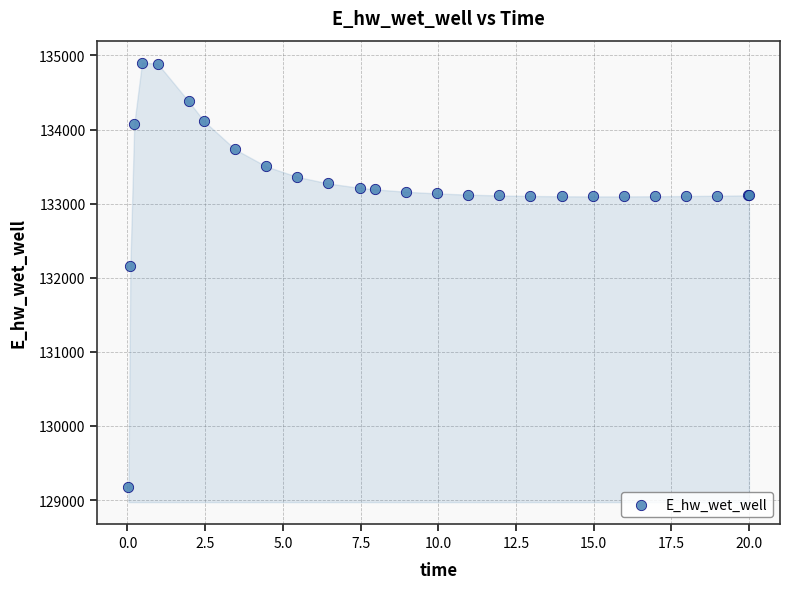

What Y value in the scatter plot is closest to 132037?

132162.4